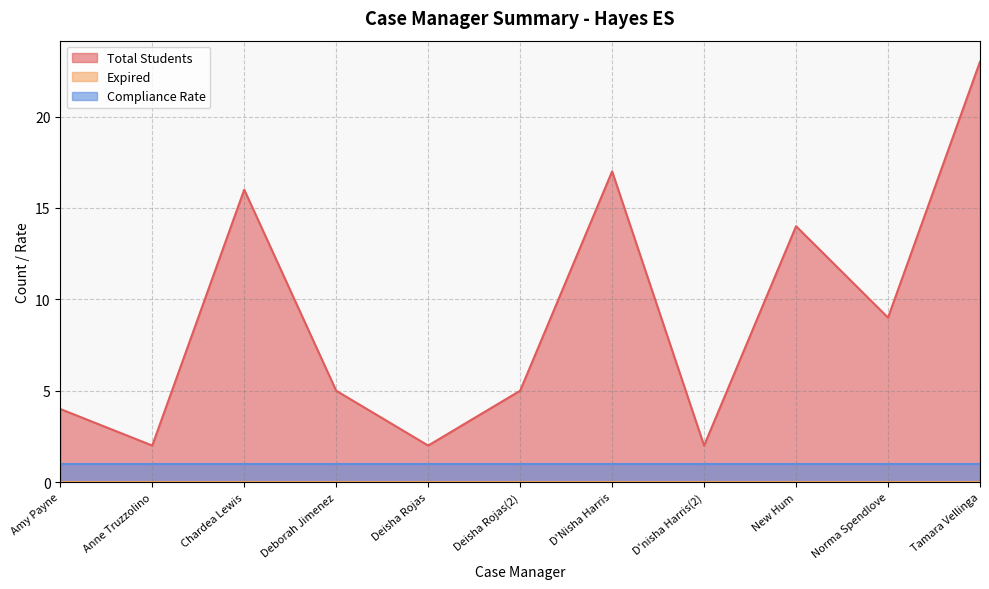

True or false: Compliance Rate and Total Students cross at least once.

False